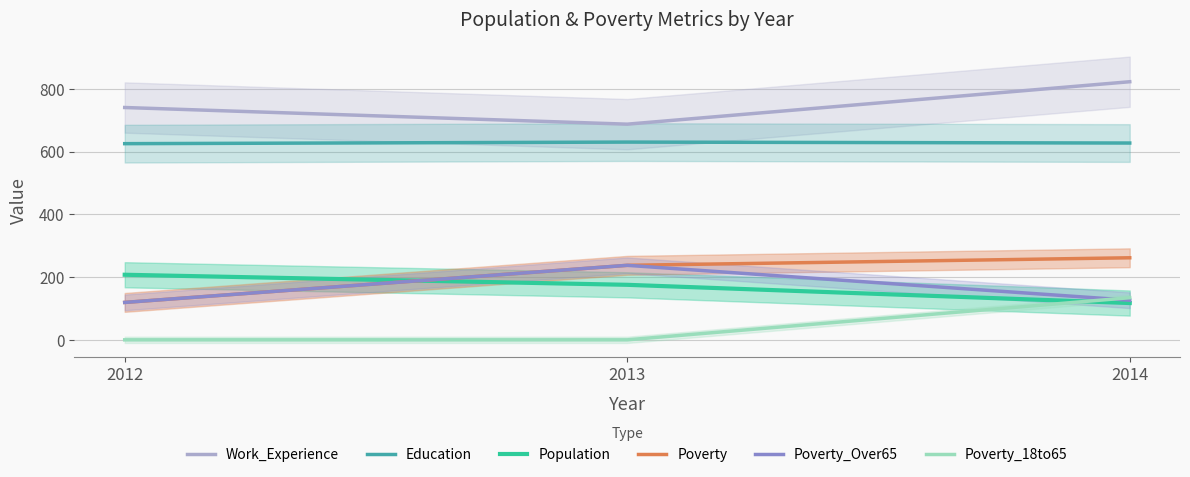

Which series has the widest spread of values?

Poverty